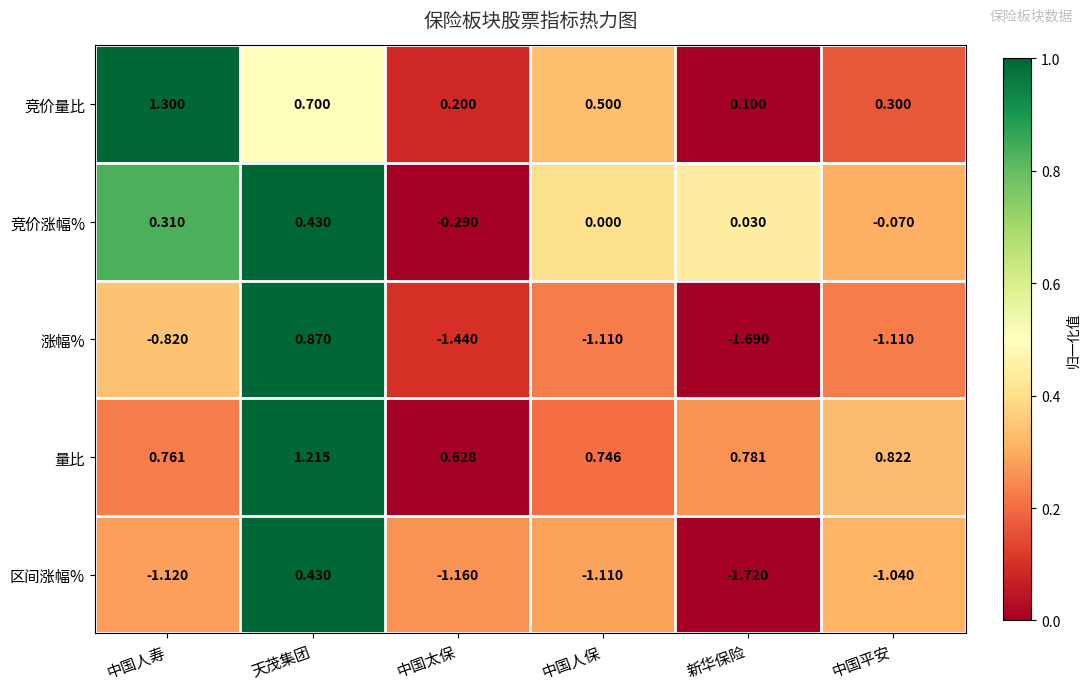

Which series changed the most between 新华保险 and 中国平安?

区间涨幅%